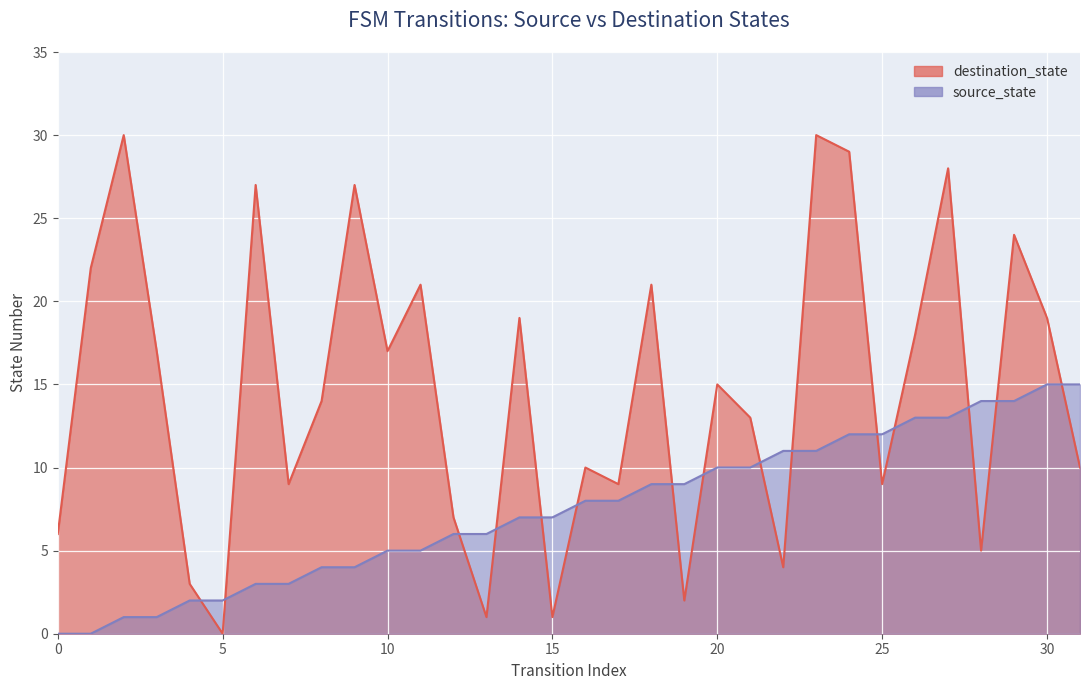

Reading right to left, list all the values displayed in this chart.

source_state: 15	15	14	14	13	13	12	12	11	11	10	10	9	9	8	8	7	7	6	6	5	5	4	4	3	3	2	2	1	1	0	0
destination_state: 10	19	24	5	28	18	9	29	30	4	13	15	2	21	9	10	1	19	1	7	21	17	27	14	9	27	0	3	17	30	22	6